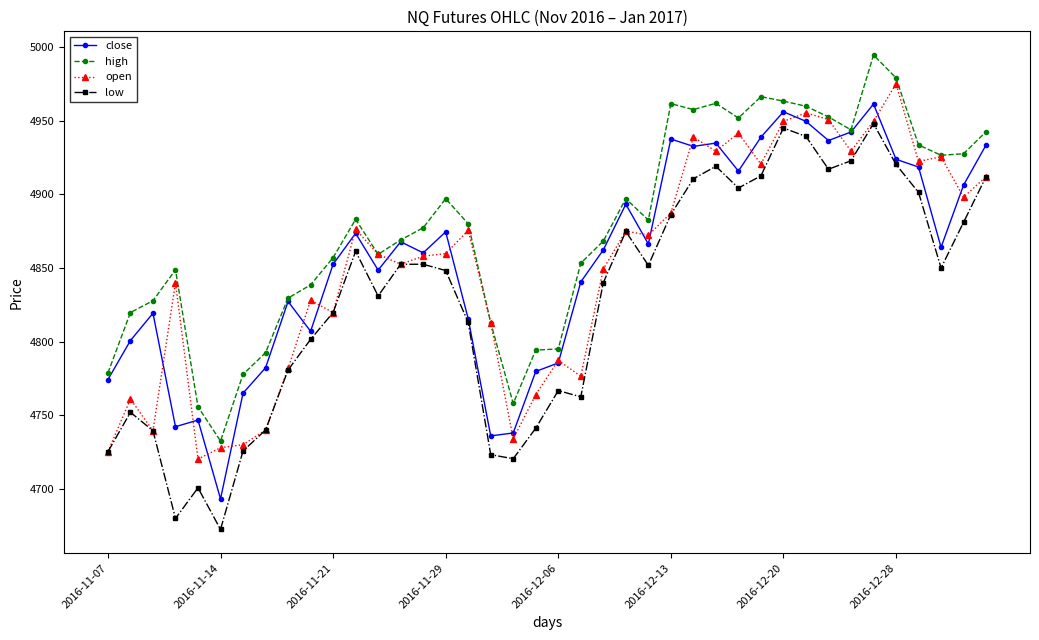

What is the minimum value shown in the chart?

4672.5